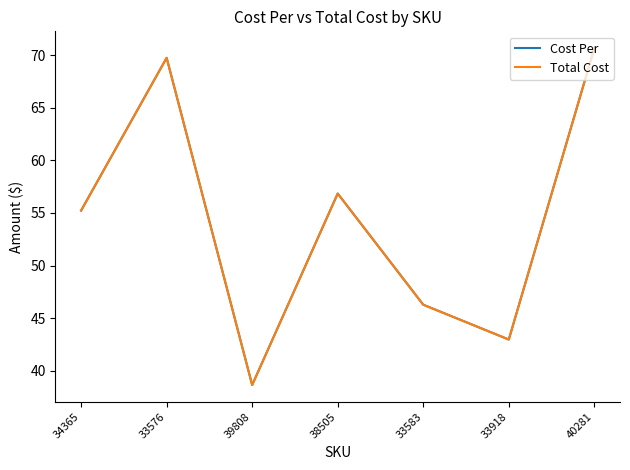

Which has a higher value, 33576 or 39808?

33576